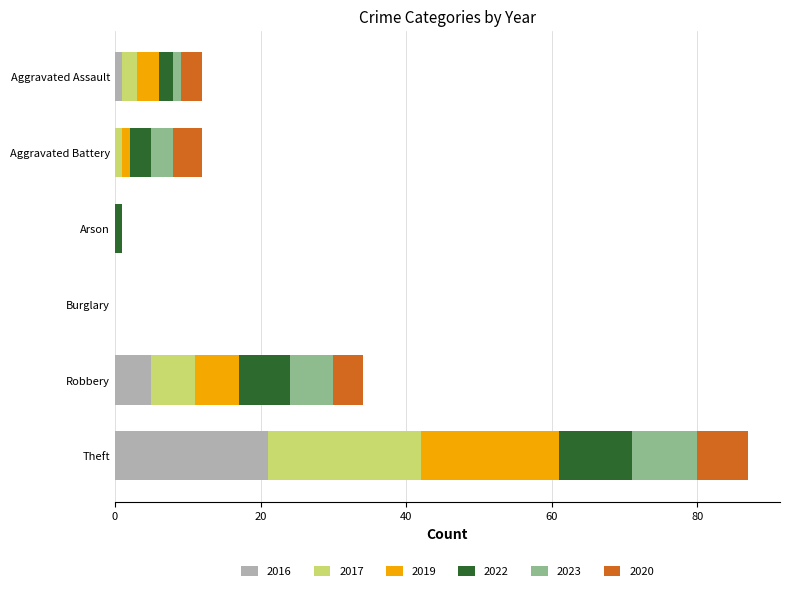

What is the total value across all series at Aggravated Battery?

12